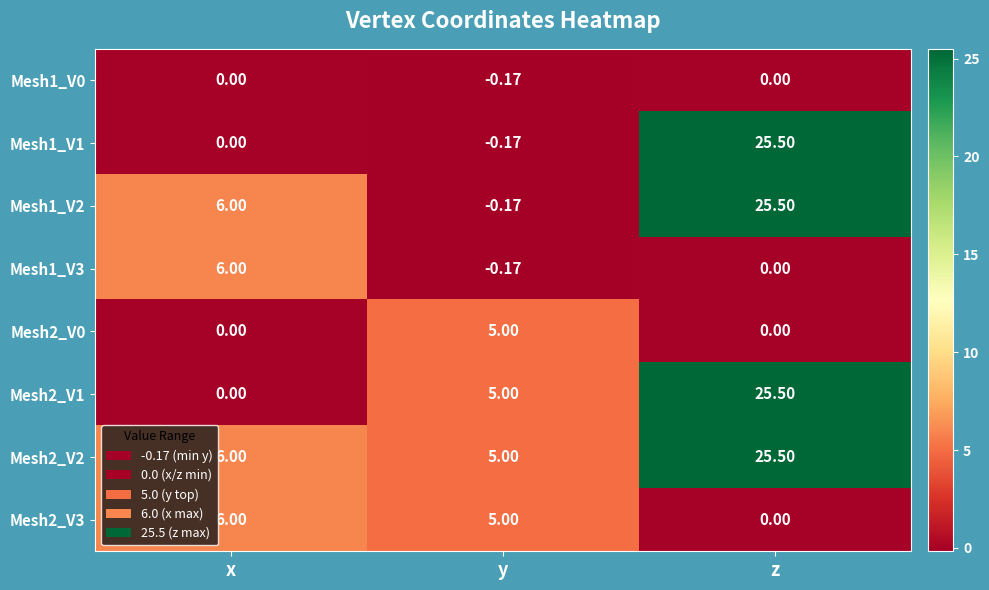

At which label does Mesh1_V3 first exceed 0?

x